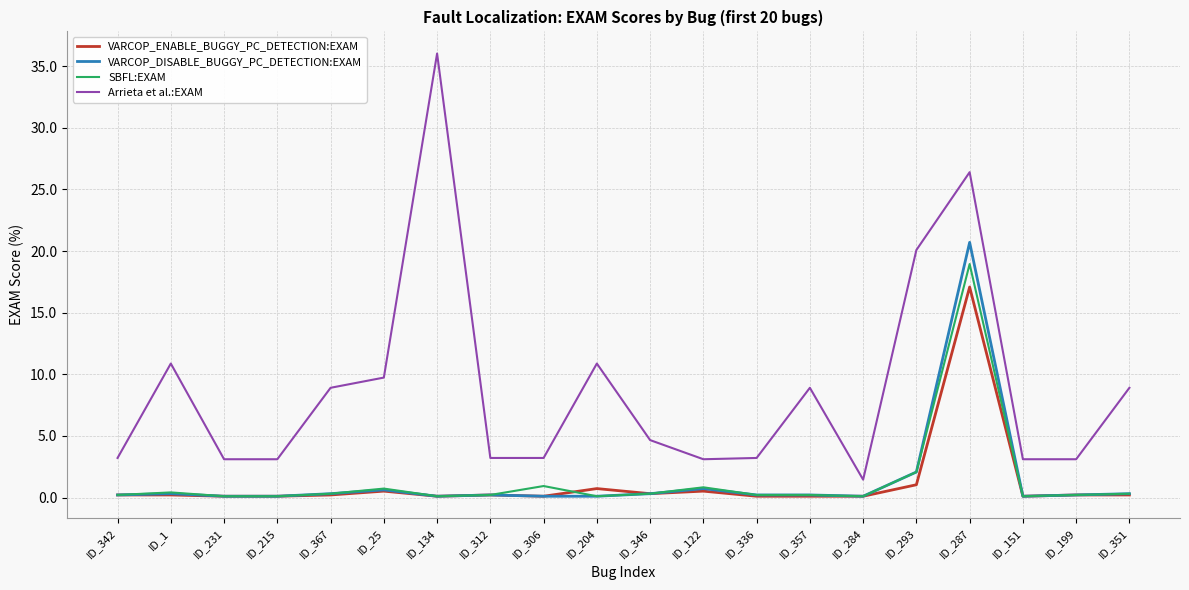

Count the number of categories in the chart.

20